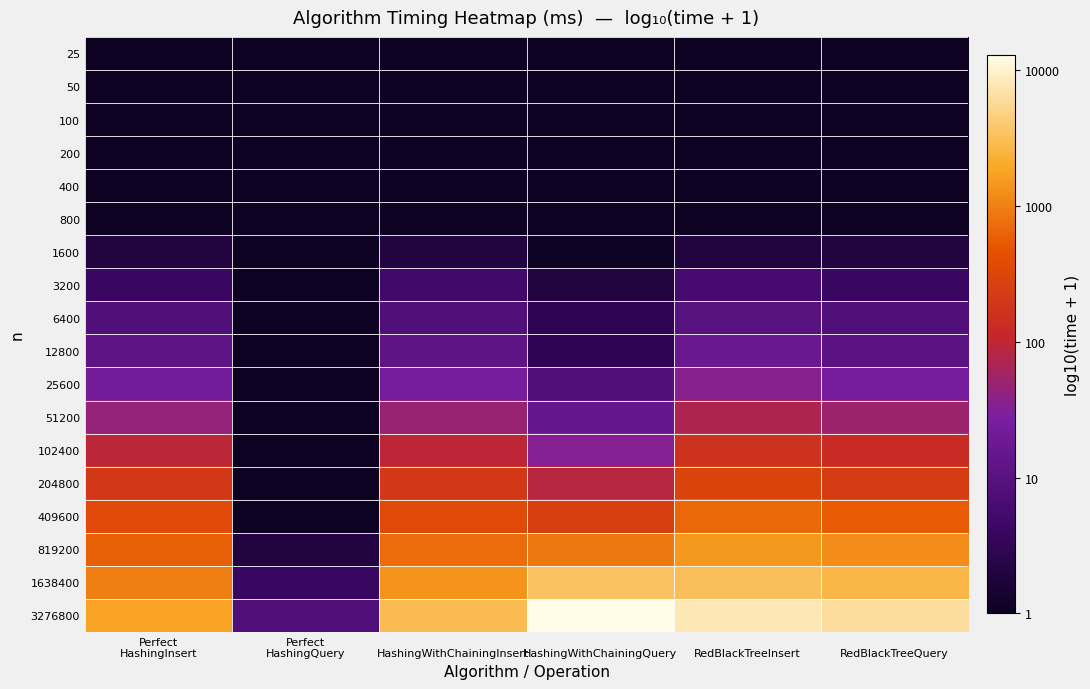

Between Perfect
HashingQuery and 
RedBlackTreeQuery, which is larger?

Perfect
HashingQuery